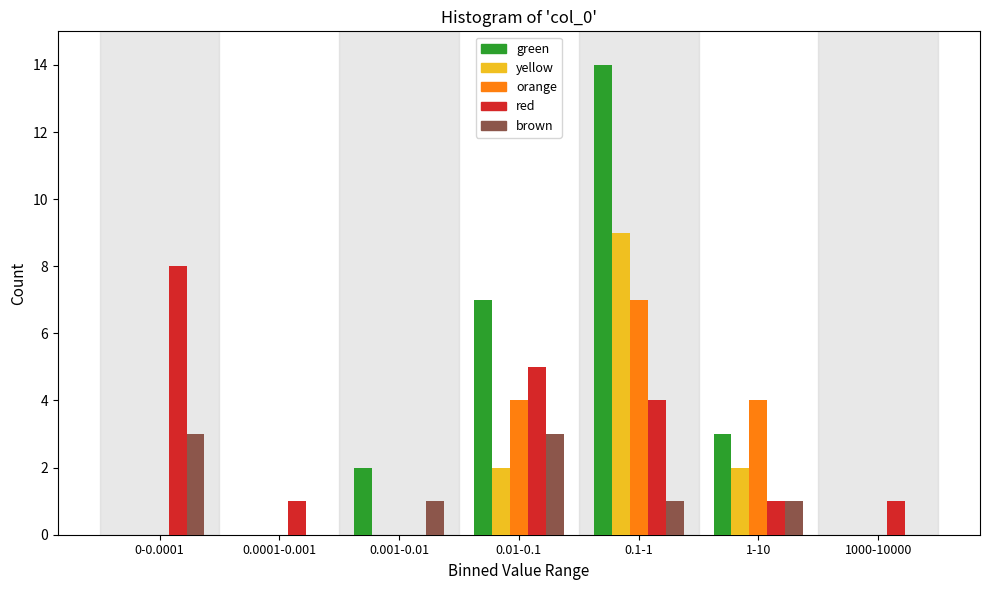

Which series changed the most between 0.001-0.01 and 1-10?

orange